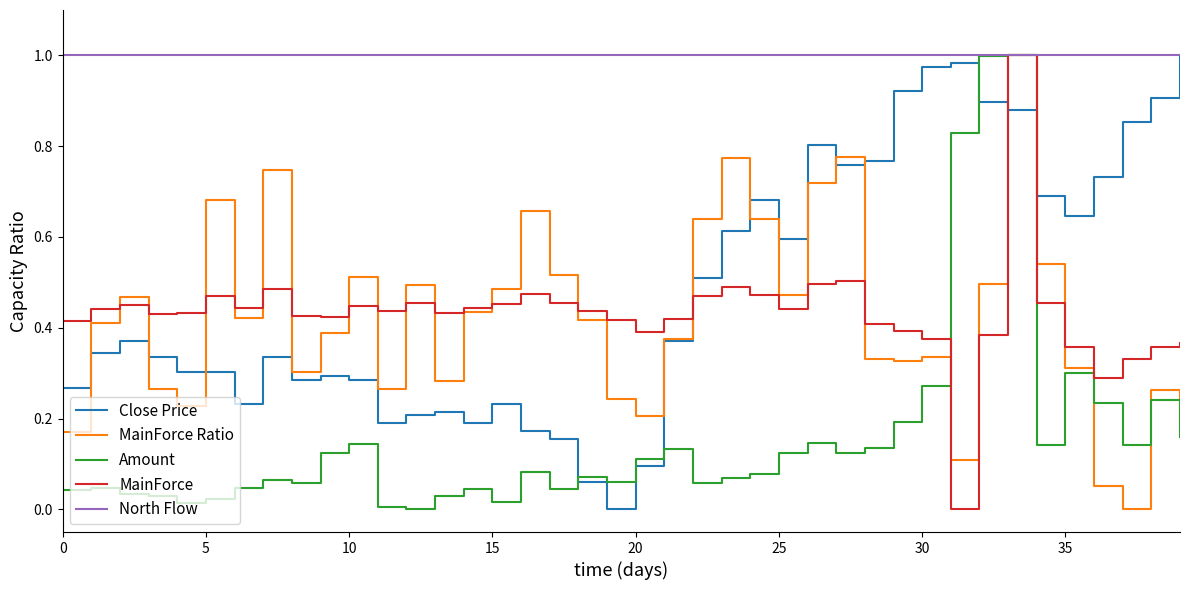

How many lines are shown in the chart?

5